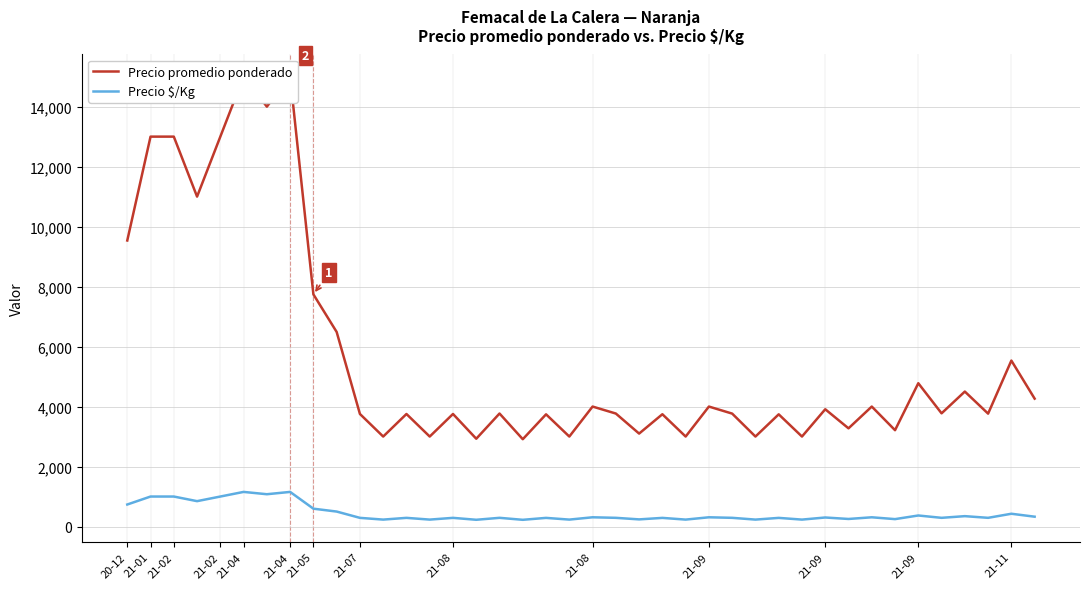

What is the sum of the Precio promedio ponderado values at 32 and 38?

9533